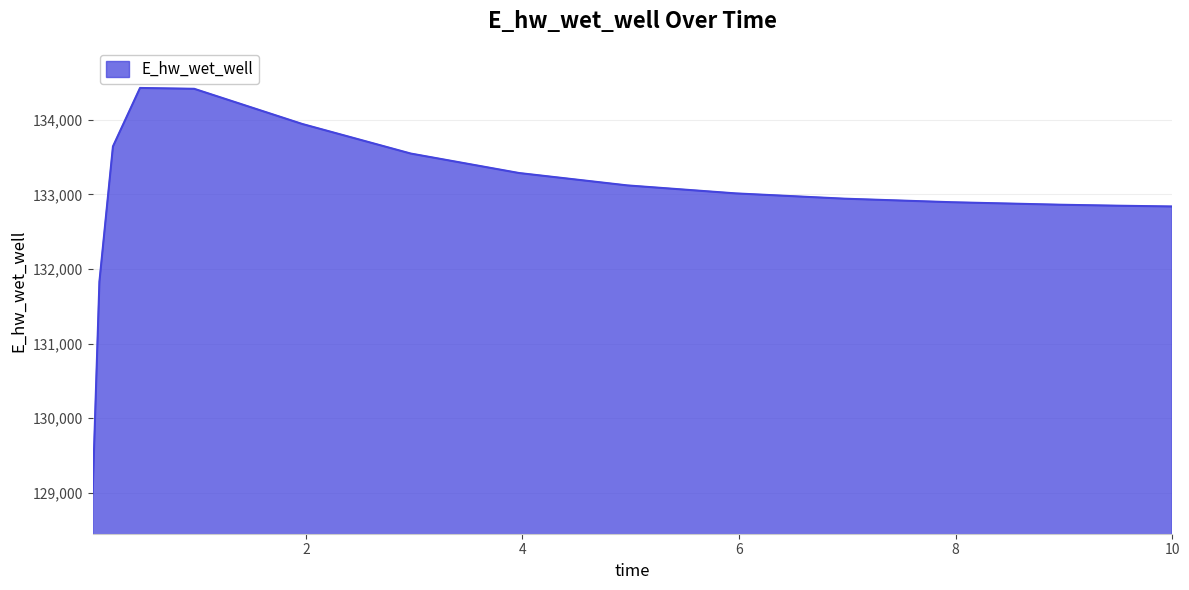

What is the difference between the maximum and minimum values?

5430.2